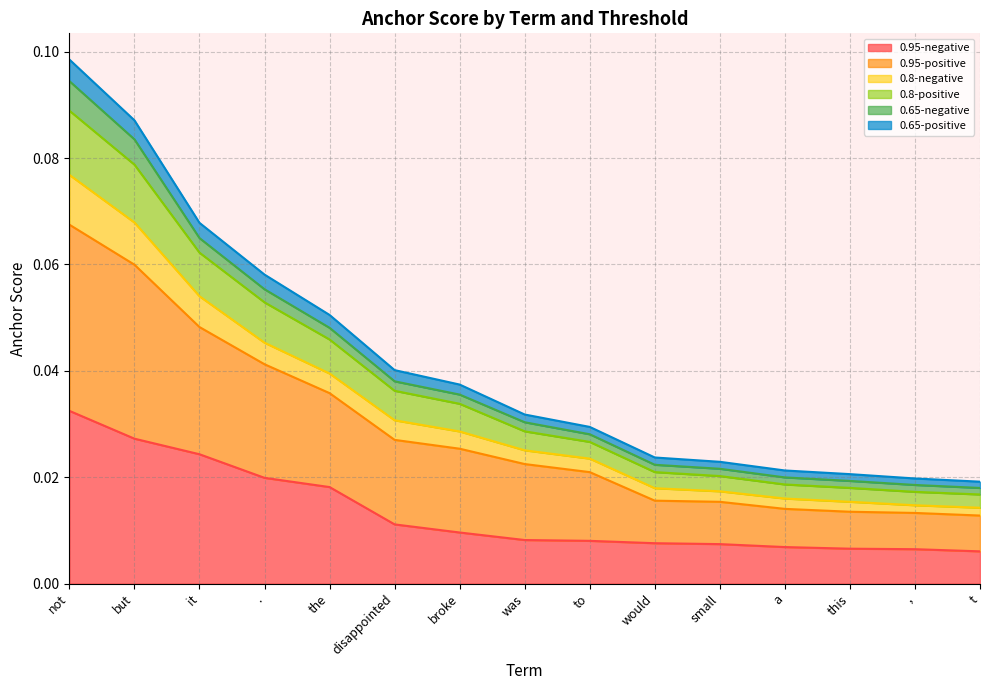

The value of 0.65-positive at but is 0.1. True or false?

True